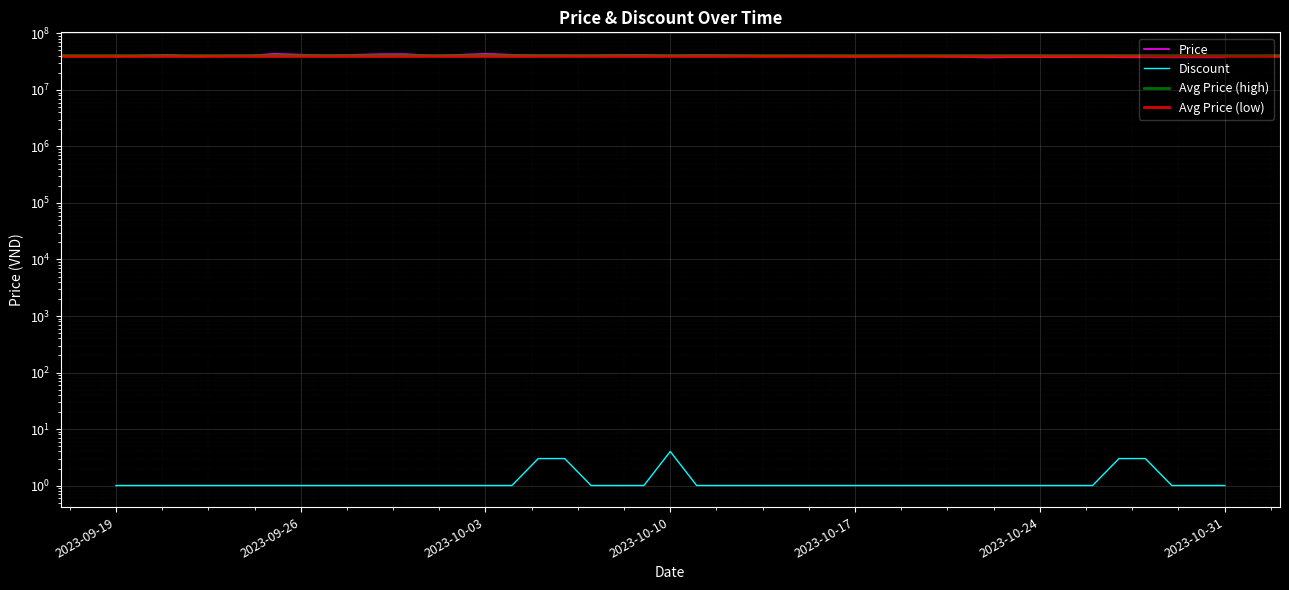

How many interior local valleys does the Price series have?

7